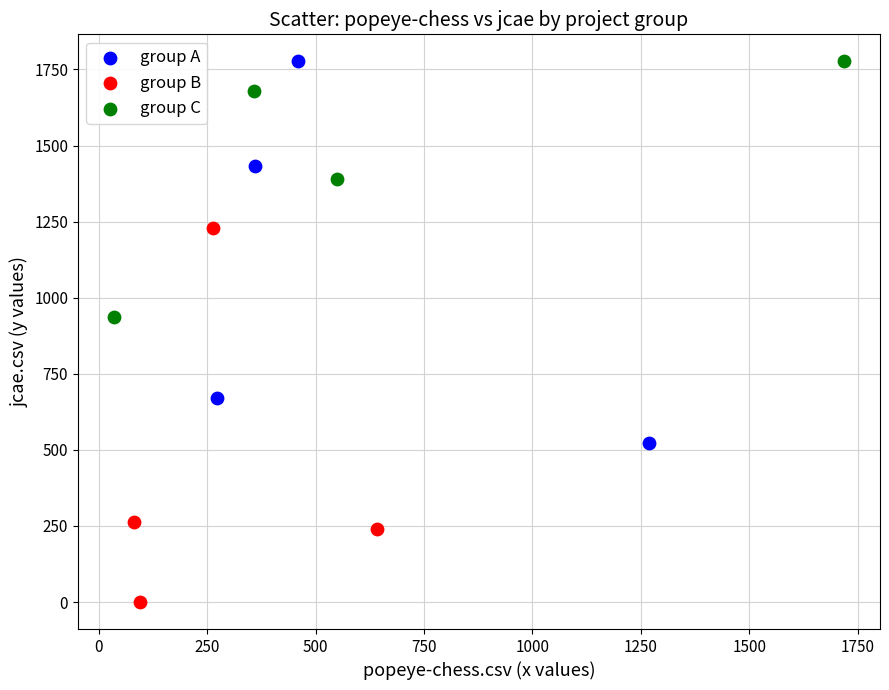

Which series contains the lowest Y value?

group B